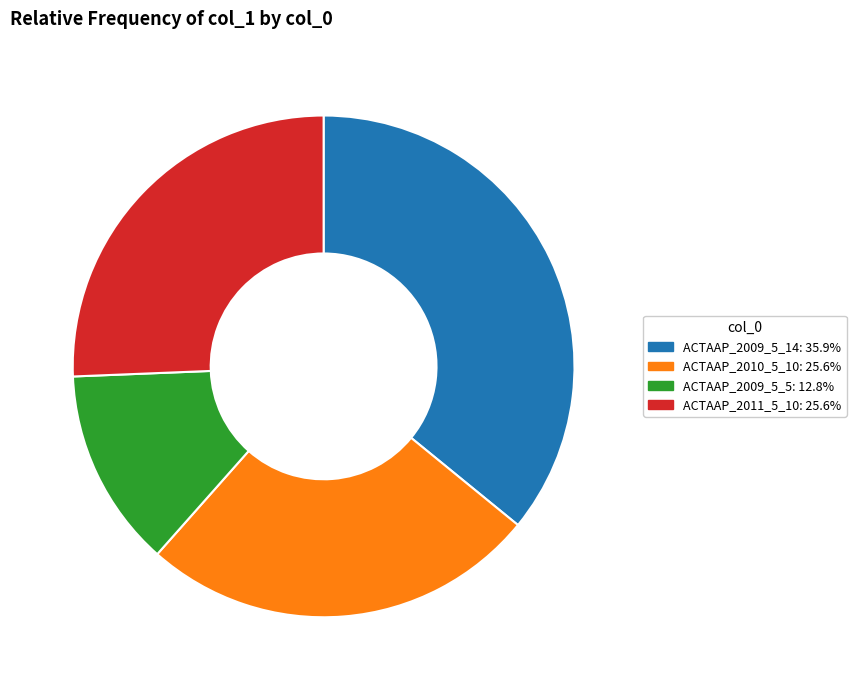

Is the sum of ACTAAP_2010_5_10: 25.6% and ACTAAP_2009_5_5: 12.8% greater than half?

No